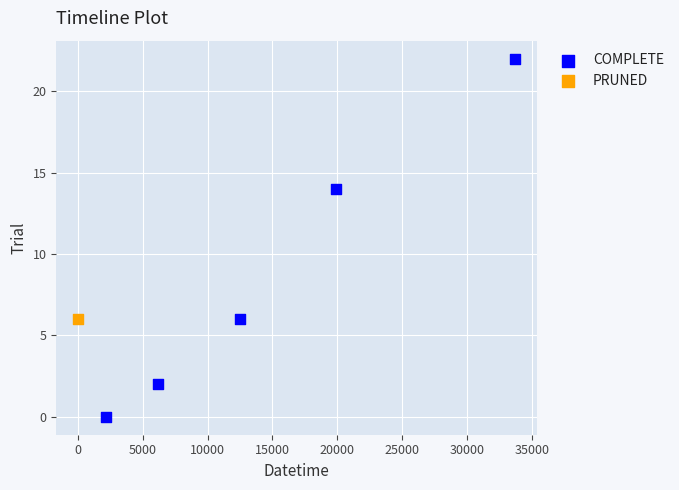

What are all the series names shown in the legend?

COMPLETE, PRUNED